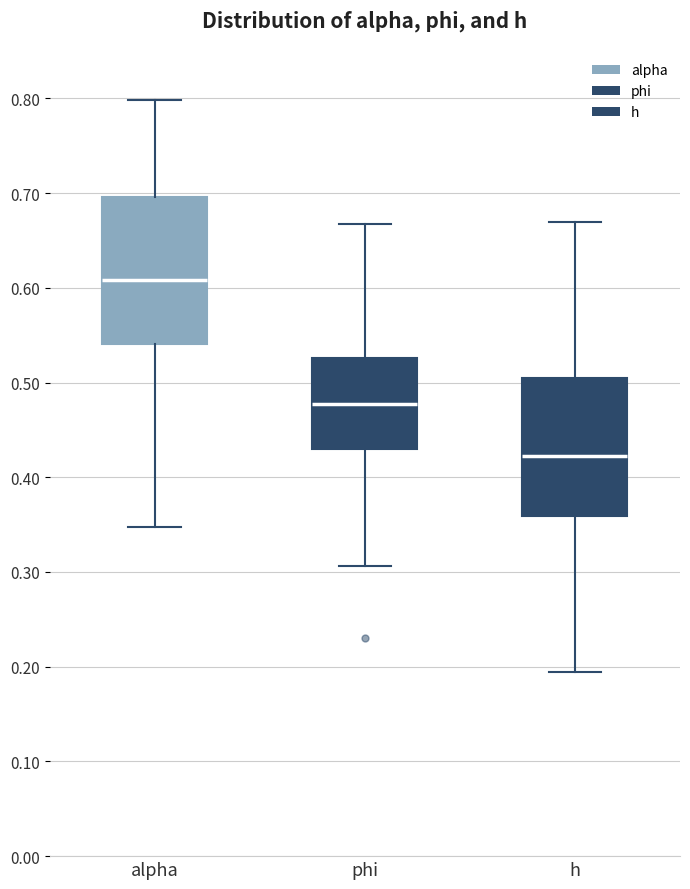

Reading left to right, transcribe this box plot: for each box, give where its median line is, the range the box spans, and where its two whiskers end, as read against the y-axis. The values are not printed on the chart, so give them approximately, as read against the axis.

alpha: median 0.61, box 0.54 to 0.70, whiskers 0.35 to 0.80
phi: median 0.48, box 0.43 to 0.53, whiskers 0.31 to 0.67
h: median 0.42, box 0.36 to 0.50, whiskers 0.19 to 0.67